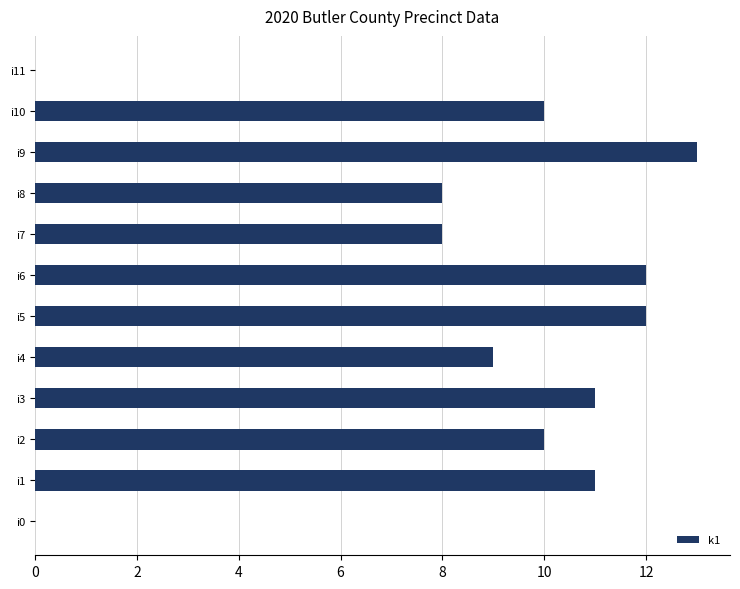

Is it true that the value at i6 is 18?

False